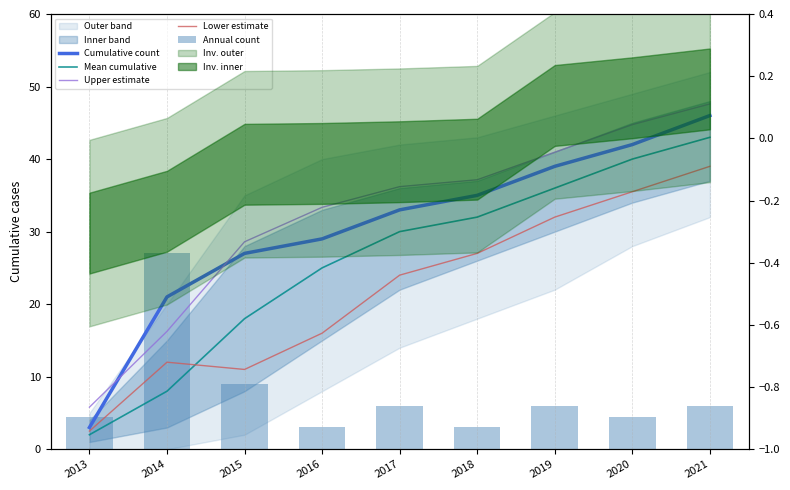

Which series has the widest spread of values?

Cumulative count